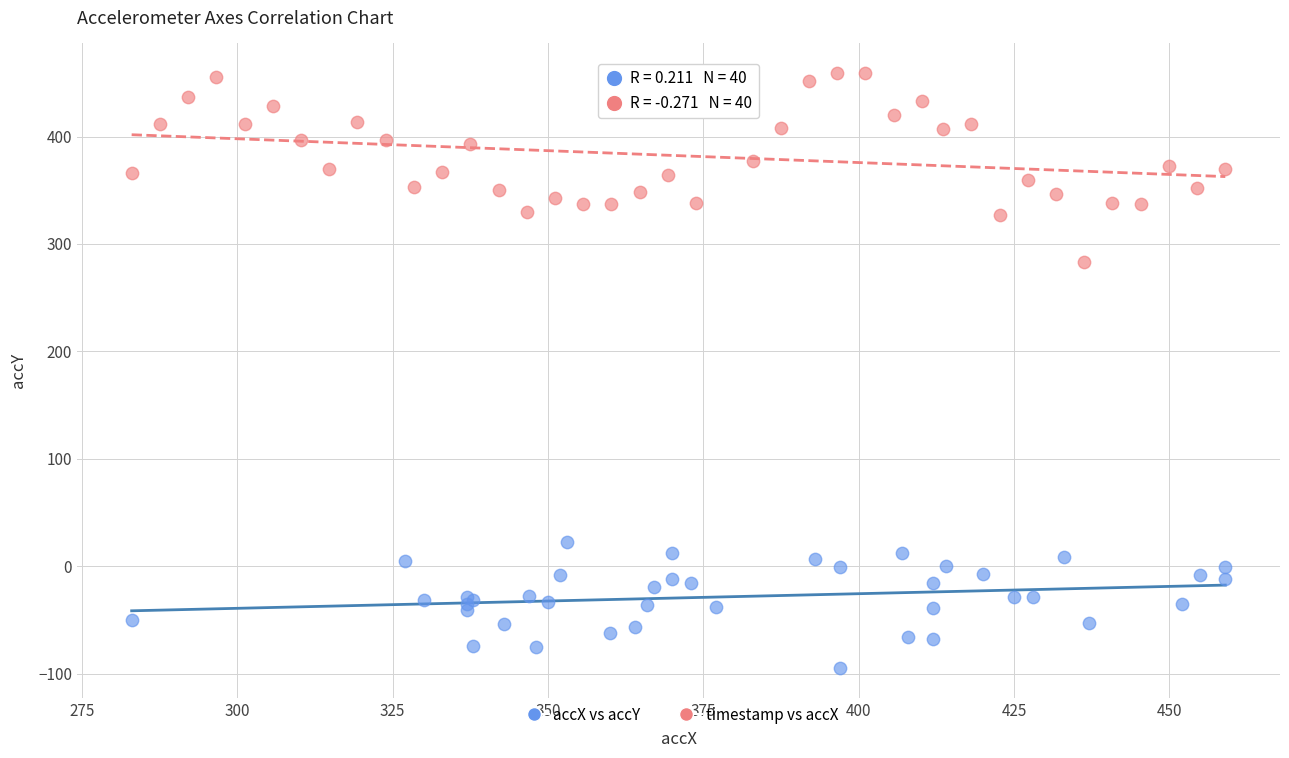

Which series contains the highest Y value?

timestamp vs accX